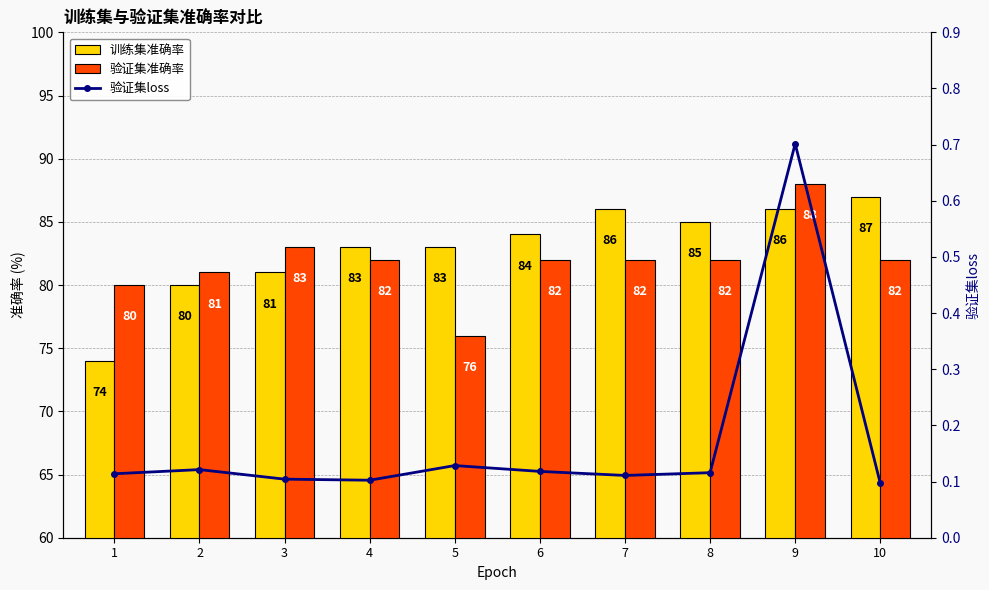

At which category does the chart reach its peak across all series?

9